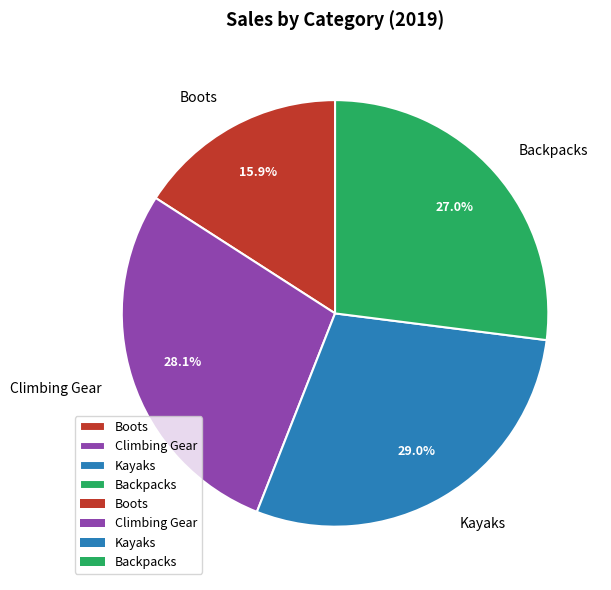

The Kayaks slice represents 14% of the pie. True or false?

False